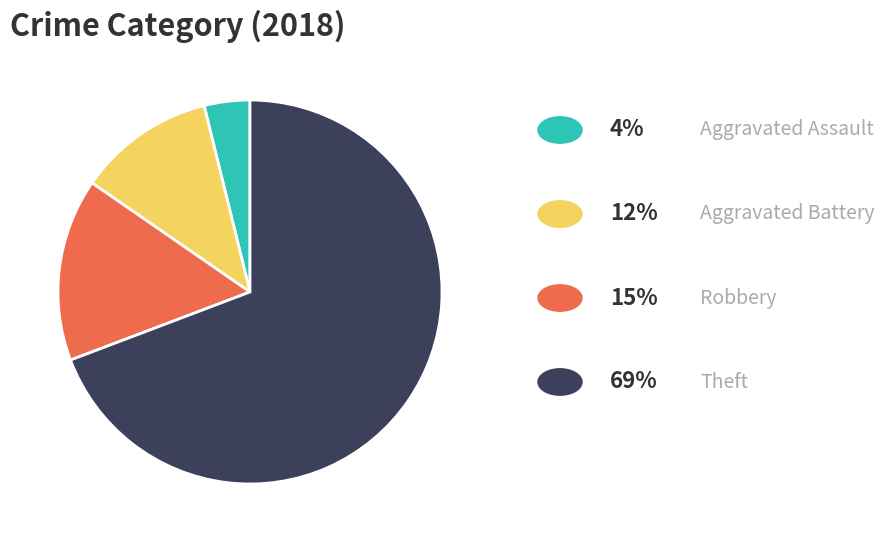

Is there any slice that represents more than half of the pie?

Yes